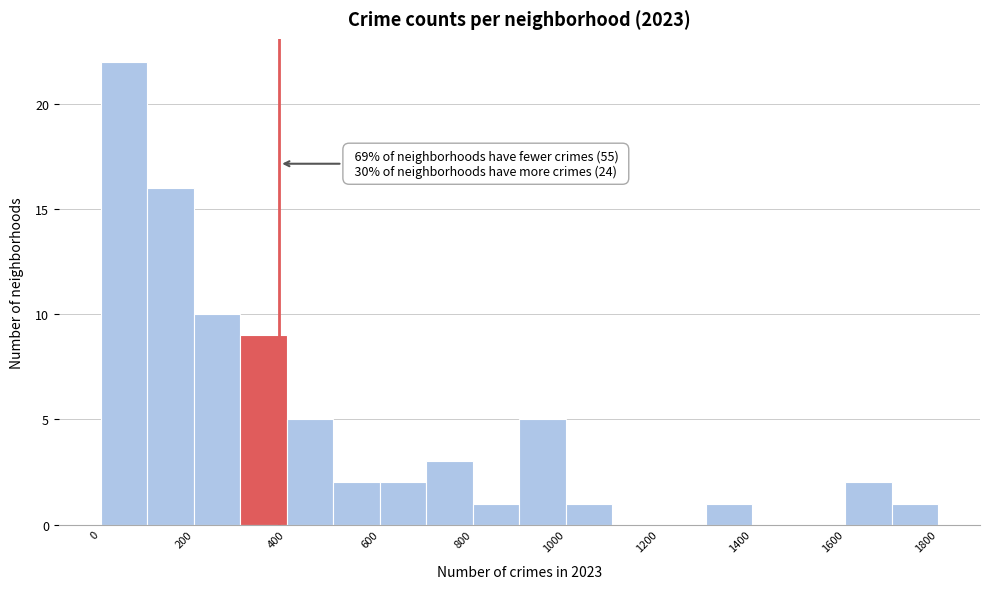

Over which range of the x-axis is the bar tallest?

0 to 100